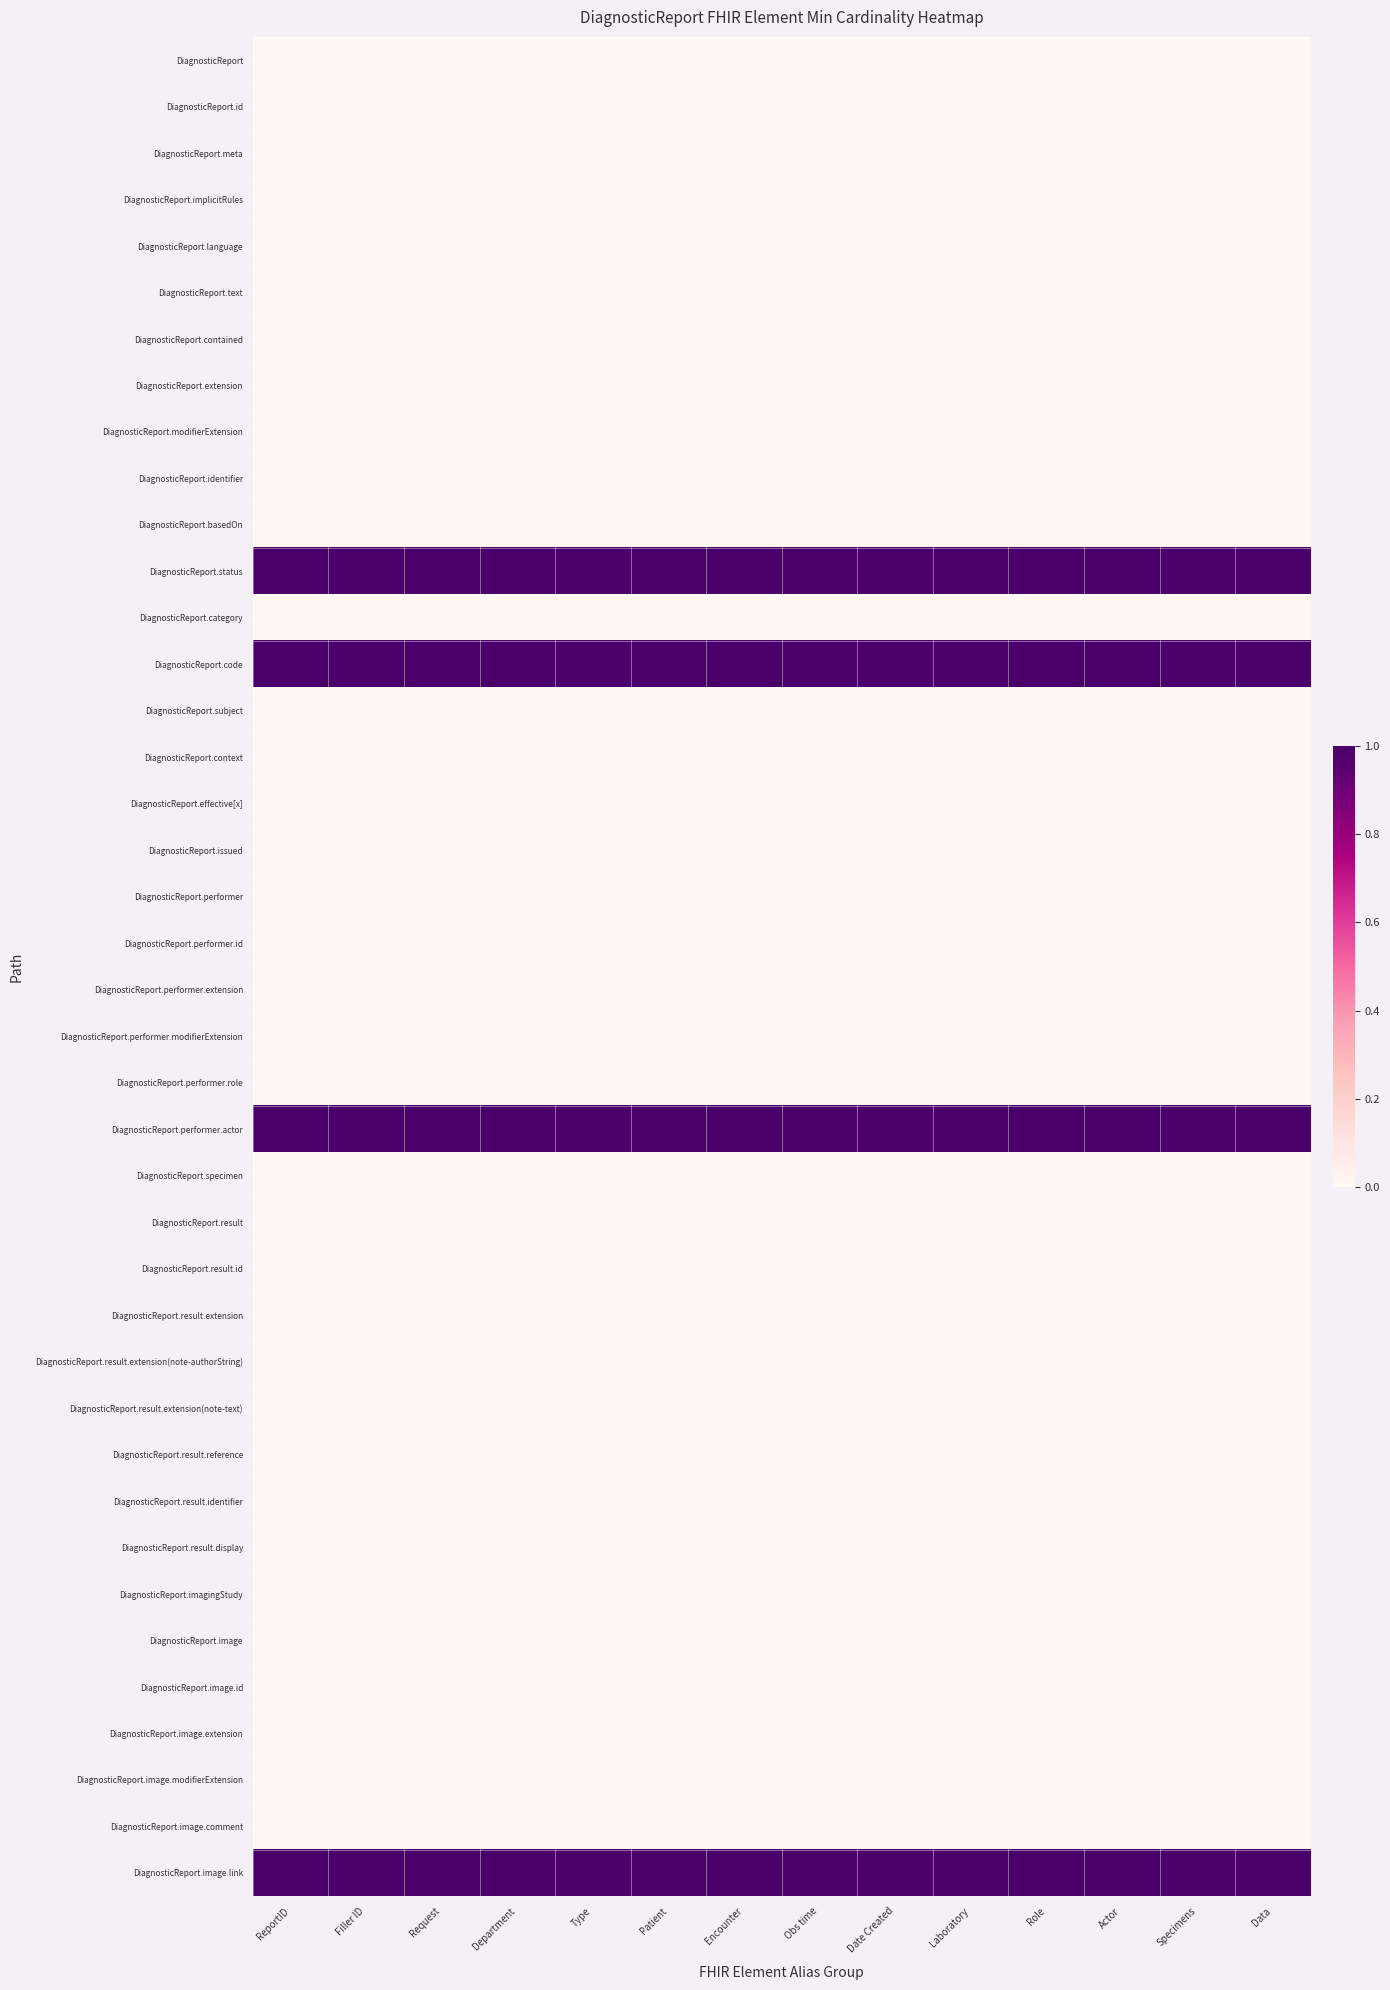

Reading left to right, what are all the values shown in this chart?

DiagnosticReport: ReportID=0	Filler ID=0	Request=0	Department=0	Type=0	Patient=0	Encounter=0	Obs time=0	Date Created=0	Laboratory=0	Role=0	Actor=0	Specimens=0	Data=0
DiagnosticReport.id: ReportID=0	Filler ID=0	Request=0	Department=0	Type=0	Patient=0	Encounter=0	Obs time=0	Date Created=0	Laboratory=0	Role=0	Actor=0	Specimens=0	Data=0
DiagnosticReport.meta: ReportID=0	Filler ID=0	Request=0	Department=0	Type=0	Patient=0	Encounter=0	Obs time=0	Date Created=0	Laboratory=0	Role=0	Actor=0	Specimens=0	Data=0
DiagnosticReport.implicitRules: ReportID=0	Filler ID=0	Request=0	Department=0	Type=0	Patient=0	Encounter=0	Obs time=0	Date Created=0	Laboratory=0	Role=0	Actor=0	Specimens=0	Data=0
DiagnosticReport.language: ReportID=0	Filler ID=0	Request=0	Department=0	Type=0	Patient=0	Encounter=0	Obs time=0	Date Created=0	Laboratory=0	Role=0	Actor=0	Specimens=0	Data=0
DiagnosticReport.text: ReportID=0	Filler ID=0	Request=0	Department=0	Type=0	Patient=0	Encounter=0	Obs time=0	Date Created=0	Laboratory=0	Role=0	Actor=0	Specimens=0	Data=0
DiagnosticReport.contained: ReportID=0	Filler ID=0	Request=0	Department=0	Type=0	Patient=0	Encounter=0	Obs time=0	Date Created=0	Laboratory=0	Role=0	Actor=0	Specimens=0	Data=0
DiagnosticReport.extension: ReportID=0	Filler ID=0	Request=0	Department=0	Type=0	Patient=0	Encounter=0	Obs time=0	Date Created=0	Laboratory=0	Role=0	Actor=0	Specimens=0	Data=0
DiagnosticReport.modifierExtension: ReportID=0	Filler ID=0	Request=0	Department=0	Type=0	Patient=0	Encounter=0	Obs time=0	Date Created=0	Laboratory=0	Role=0	Actor=0	Specimens=0	Data=0
DiagnosticReport.identifier: ReportID=0	Filler ID=0	Request=0	Department=0	Type=0	Patient=0	Encounter=0	Obs time=0	Date Created=0	Laboratory=0	Role=0	Actor=0	Specimens=0	Data=0
DiagnosticReport.basedOn: ReportID=0	Filler ID=0	Request=0	Department=0	Type=0	Patient=0	Encounter=0	Obs time=0	Date Created=0	Laboratory=0	Role=0	Actor=0	Specimens=0	Data=0
DiagnosticReport.status: ReportID=1	Filler ID=1	Request=1	Department=1	Type=1	Patient=1	Encounter=1	Obs time=1	Date Created=1	Laboratory=1	Role=1	Actor=1	Specimens=1	Data=1
DiagnosticReport.category: ReportID=0	Filler ID=0	Request=0	Department=0	Type=0	Patient=0	Encounter=0	Obs time=0	Date Created=0	Laboratory=0	Role=0	Actor=0	Specimens=0	Data=0
DiagnosticReport.code: ReportID=1	Filler ID=1	Request=1	Department=1	Type=1	Patient=1	Encounter=1	Obs time=1	Date Created=1	Laboratory=1	Role=1	Actor=1	Specimens=1	Data=1
DiagnosticReport.subject: ReportID=0	Filler ID=0	Request=0	Department=0	Type=0	Patient=0	Encounter=0	Obs time=0	Date Created=0	Laboratory=0	Role=0	Actor=0	Specimens=0	Data=0
DiagnosticReport.context: ReportID=0	Filler ID=0	Request=0	Department=0	Type=0	Patient=0	Encounter=0	Obs time=0	Date Created=0	Laboratory=0	Role=0	Actor=0	Specimens=0	Data=0
DiagnosticReport.effective[x]: ReportID=0	Filler ID=0	Request=0	Department=0	Type=0	Patient=0	Encounter=0	Obs time=0	Date Created=0	Laboratory=0	Role=0	Actor=0	Specimens=0	Data=0
DiagnosticReport.issued: ReportID=0	Filler ID=0	Request=0	Department=0	Type=0	Patient=0	Encounter=0	Obs time=0	Date Created=0	Laboratory=0	Role=0	Actor=0	Specimens=0	Data=0
DiagnosticReport.performer: ReportID=0	Filler ID=0	Request=0	Department=0	Type=0	Patient=0	Encounter=0	Obs time=0	Date Created=0	Laboratory=0	Role=0	Actor=0	Specimens=0	Data=0
DiagnosticReport.performer.id: ReportID=0	Filler ID=0	Request=0	Department=0	Type=0	Patient=0	Encounter=0	Obs time=0	Date Created=0	Laboratory=0	Role=0	Actor=0	Specimens=0	Data=0
DiagnosticReport.performer.extension: ReportID=0	Filler ID=0	Request=0	Department=0	Type=0	Patient=0	Encounter=0	Obs time=0	Date Created=0	Laboratory=0	Role=0	Actor=0	Specimens=0	Data=0
DiagnosticReport.performer.modifierExtension: ReportID=0	Filler ID=0	Request=0	Department=0	Type=0	Patient=0	Encounter=0	Obs time=0	Date Created=0	Laboratory=0	Role=0	Actor=0	Specimens=0	Data=0
DiagnosticReport.performer.role: ReportID=0	Filler ID=0	Request=0	Department=0	Type=0	Patient=0	Encounter=0	Obs time=0	Date Created=0	Laboratory=0	Role=0	Actor=0	Specimens=0	Data=0
DiagnosticReport.performer.actor: ReportID=1	Filler ID=1	Request=1	Department=1	Type=1	Patient=1	Encounter=1	Obs time=1	Date Created=1	Laboratory=1	Role=1	Actor=1	Specimens=1	Data=1
DiagnosticReport.specimen: ReportID=0	Filler ID=0	Request=0	Department=0	Type=0	Patient=0	Encounter=0	Obs time=0	Date Created=0	Laboratory=0	Role=0	Actor=0	Specimens=0	Data=0
DiagnosticReport.result: ReportID=0	Filler ID=0	Request=0	Department=0	Type=0	Patient=0	Encounter=0	Obs time=0	Date Created=0	Laboratory=0	Role=0	Actor=0	Specimens=0	Data=0
DiagnosticReport.result.id: ReportID=0	Filler ID=0	Request=0	Department=0	Type=0	Patient=0	Encounter=0	Obs time=0	Date Created=0	Laboratory=0	Role=0	Actor=0	Specimens=0	Data=0
DiagnosticReport.result.extension: ReportID=0	Filler ID=0	Request=0	Department=0	Type=0	Patient=0	Encounter=0	Obs time=0	Date Created=0	Laboratory=0	Role=0	Actor=0	Specimens=0	Data=0
DiagnosticReport.result.extension(note-authorString): ReportID=0	Filler ID=0	Request=0	Department=0	Type=0	Patient=0	Encounter=0	Obs time=0	Date Created=0	Laboratory=0	Role=0	Actor=0	Specimens=0	Data=0
DiagnosticReport.result.extension(note-text): ReportID=0	Filler ID=0	Request=0	Department=0	Type=0	Patient=0	Encounter=0	Obs time=0	Date Created=0	Laboratory=0	Role=0	Actor=0	Specimens=0	Data=0
DiagnosticReport.result.reference: ReportID=0	Filler ID=0	Request=0	Department=0	Type=0	Patient=0	Encounter=0	Obs time=0	Date Created=0	Laboratory=0	Role=0	Actor=0	Specimens=0	Data=0
DiagnosticReport.result.identifier: ReportID=0	Filler ID=0	Request=0	Department=0	Type=0	Patient=0	Encounter=0	Obs time=0	Date Created=0	Laboratory=0	Role=0	Actor=0	Specimens=0	Data=0
DiagnosticReport.result.display: ReportID=0	Filler ID=0	Request=0	Department=0	Type=0	Patient=0	Encounter=0	Obs time=0	Date Created=0	Laboratory=0	Role=0	Actor=0	Specimens=0	Data=0
DiagnosticReport.imagingStudy: ReportID=0	Filler ID=0	Request=0	Department=0	Type=0	Patient=0	Encounter=0	Obs time=0	Date Created=0	Laboratory=0	Role=0	Actor=0	Specimens=0	Data=0
DiagnosticReport.image: ReportID=0	Filler ID=0	Request=0	Department=0	Type=0	Patient=0	Encounter=0	Obs time=0	Date Created=0	Laboratory=0	Role=0	Actor=0	Specimens=0	Data=0
DiagnosticReport.image.id: ReportID=0	Filler ID=0	Request=0	Department=0	Type=0	Patient=0	Encounter=0	Obs time=0	Date Created=0	Laboratory=0	Role=0	Actor=0	Specimens=0	Data=0
DiagnosticReport.image.extension: ReportID=0	Filler ID=0	Request=0	Department=0	Type=0	Patient=0	Encounter=0	Obs time=0	Date Created=0	Laboratory=0	Role=0	Actor=0	Specimens=0	Data=0
DiagnosticReport.image.modifierExtension: ReportID=0	Filler ID=0	Request=0	Department=0	Type=0	Patient=0	Encounter=0	Obs time=0	Date Created=0	Laboratory=0	Role=0	Actor=0	Specimens=0	Data=0
DiagnosticReport.image.comment: ReportID=0	Filler ID=0	Request=0	Department=0	Type=0	Patient=0	Encounter=0	Obs time=0	Date Created=0	Laboratory=0	Role=0	Actor=0	Specimens=0	Data=0
DiagnosticReport.image.link: ReportID=1	Filler ID=1	Request=1	Department=1	Type=1	Patient=1	Encounter=1	Obs time=1	Date Created=1	Laboratory=1	Role=1	Actor=1	Specimens=1	Data=1